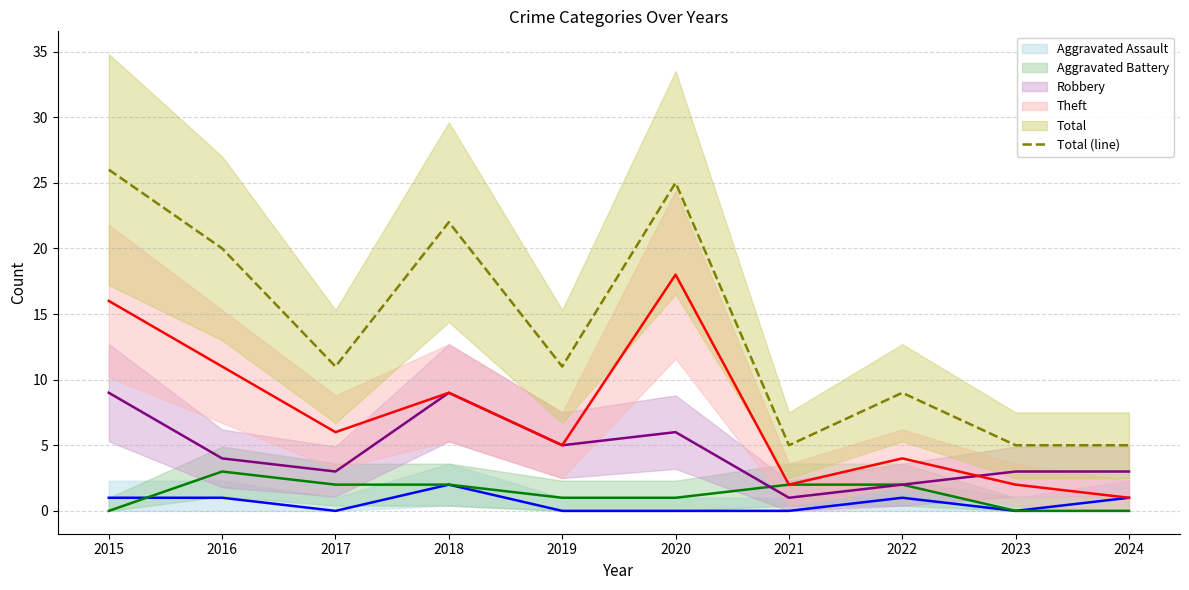

Reading left to right, extract all data points from this chart.

2015=26	2016=20	2017=11	2018=22	2019=11	2020=25	2021=5	2022=9	2023=5	2024=5